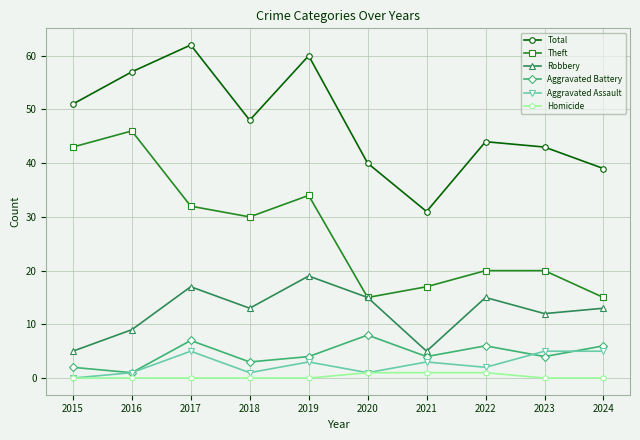

True or false: Total has a value of 48 at 2018.

True